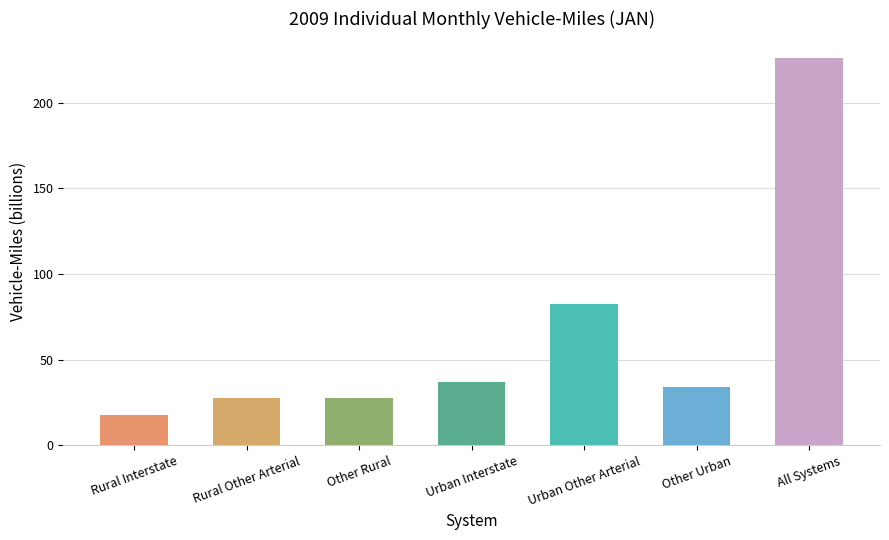

Which category has the lowest value across all series?

Rural Interstate